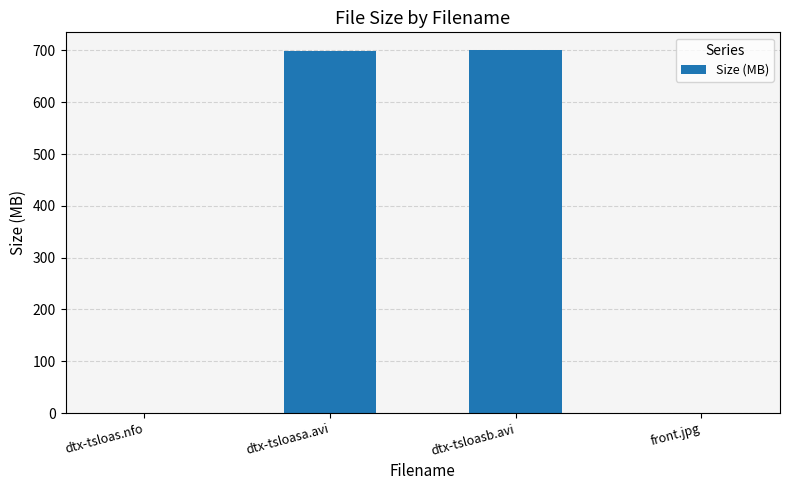

What is the change in value from dtx-tsloasa.avi to front.jpg?

-698.6